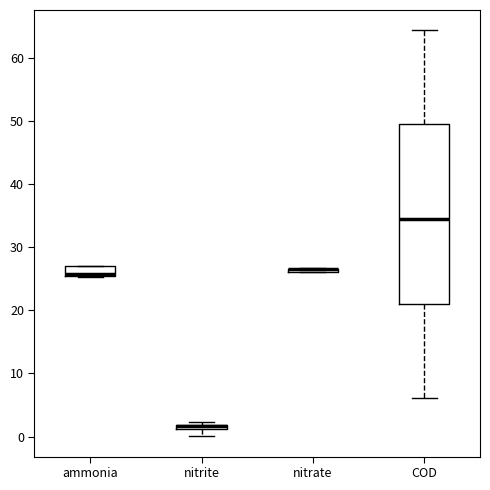

Which box is the tallest, from its lower edge to its upper edge?

COD